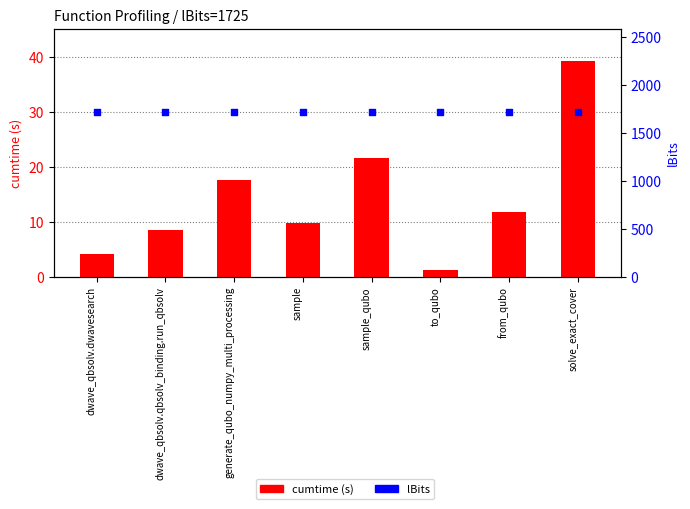

Which series reaches the minimum Y coordinate?

cumtime (s)